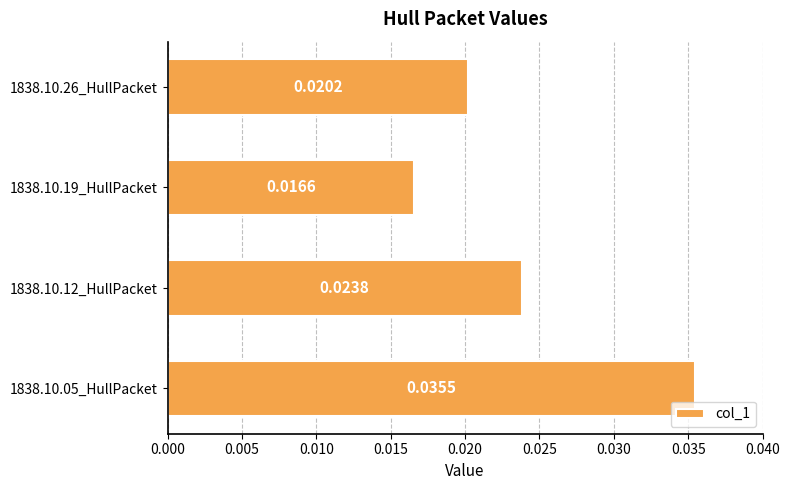

Between 1838.10.26_HullPacket and 1838.10.05_HullPacket, which is larger?

1838.10.05_HullPacket